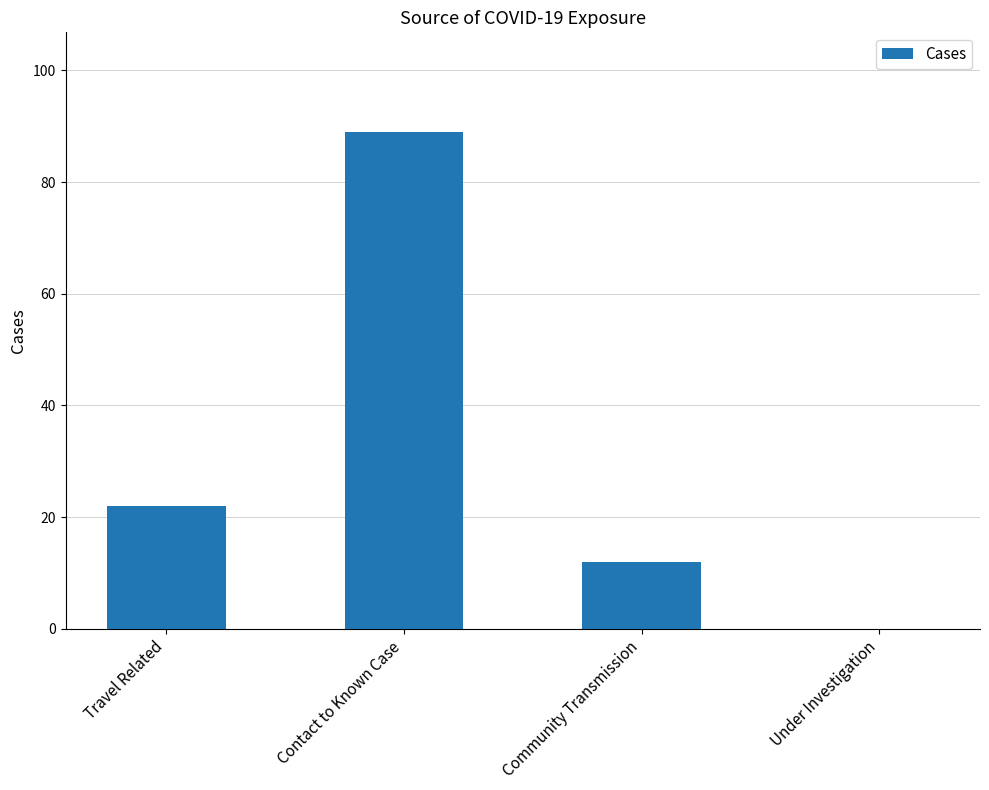

What is the sum of all values?

123